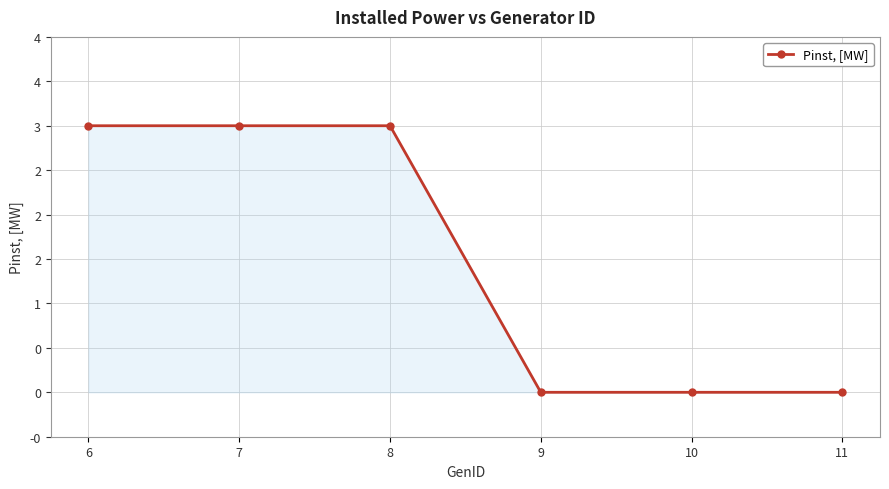

The value at 9 is 0. True or false?

True